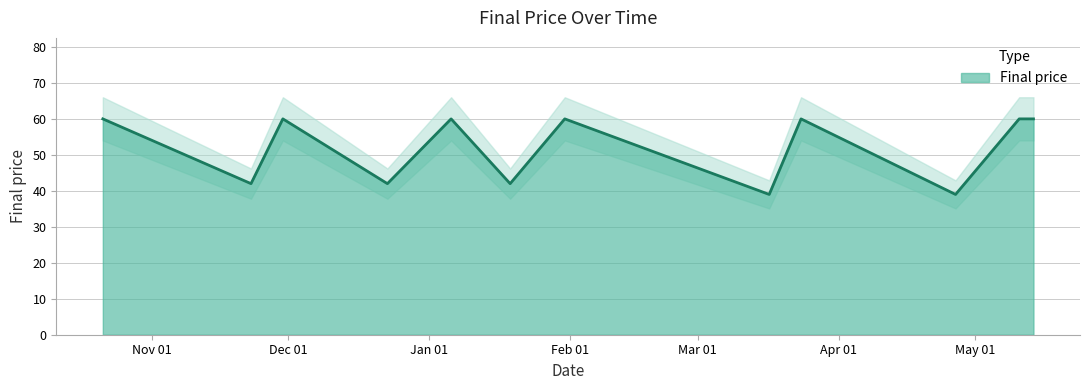

What is the label of the 12th point from the right?

2022-10-21 04:05:03